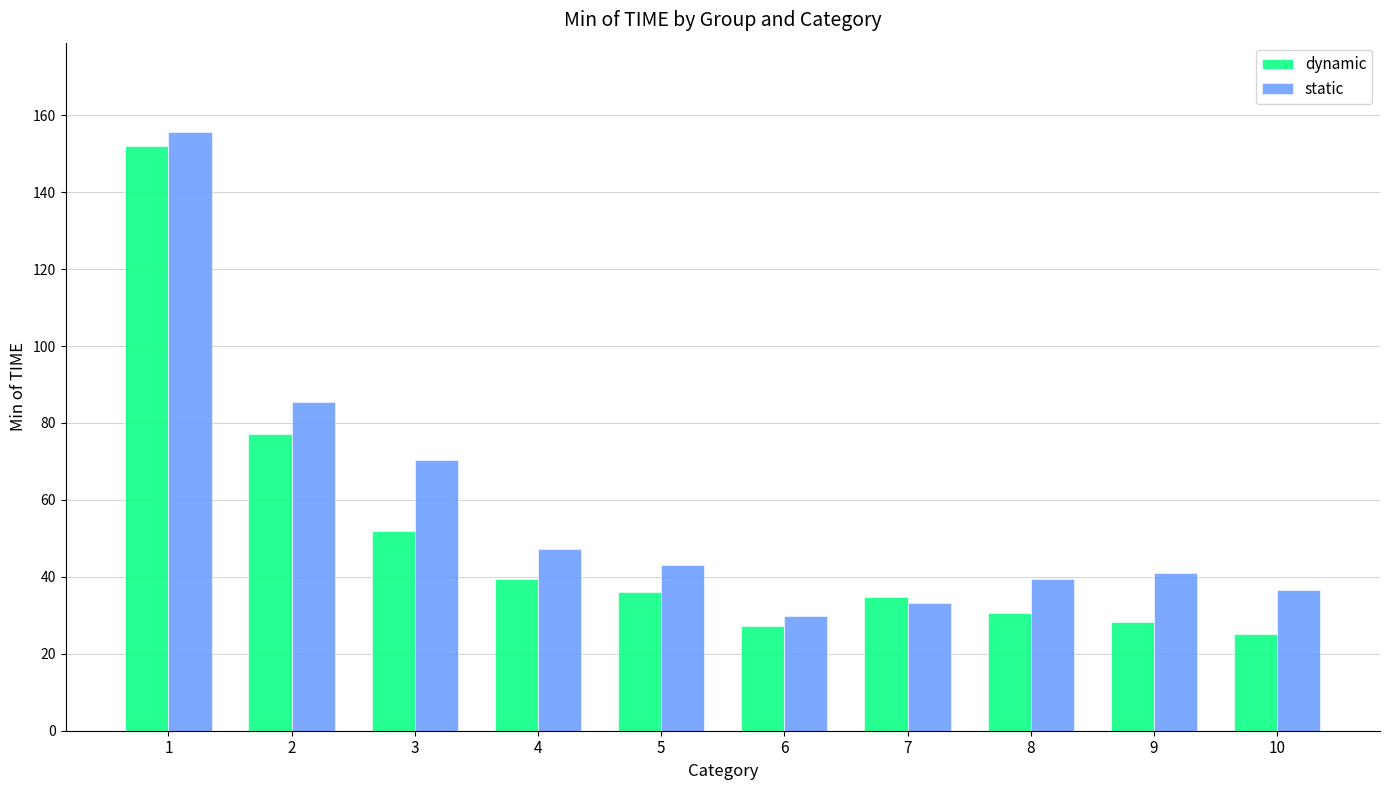

What is the total value across all series at 8?

69.9